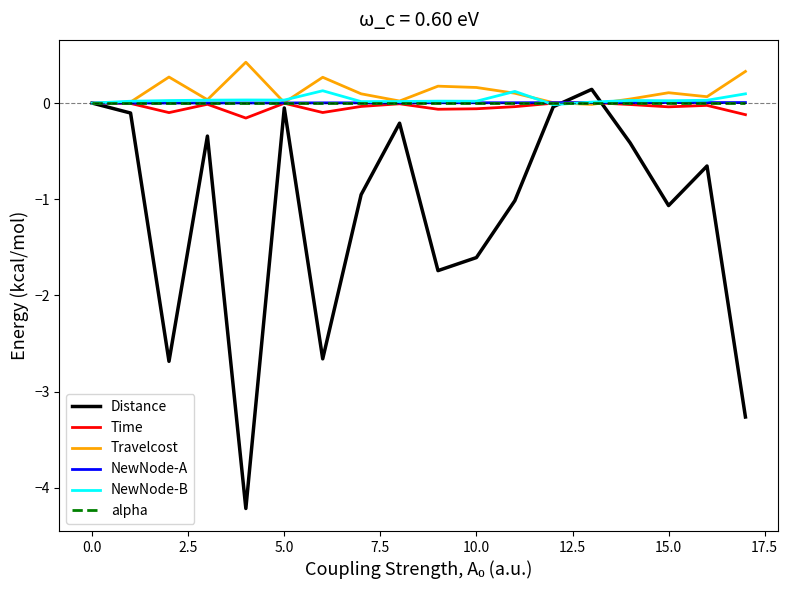

After their last crossing, which series has the higher values: NewNode-A or NewNode-B?

NewNode-B